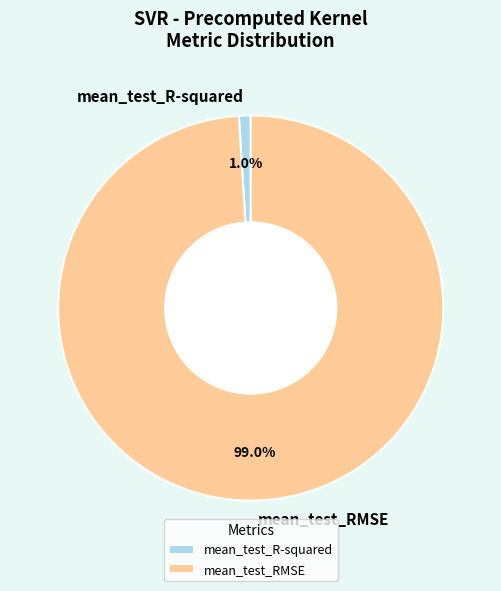

Which category has the biggest portion of the pie?

mean_test_RMSE